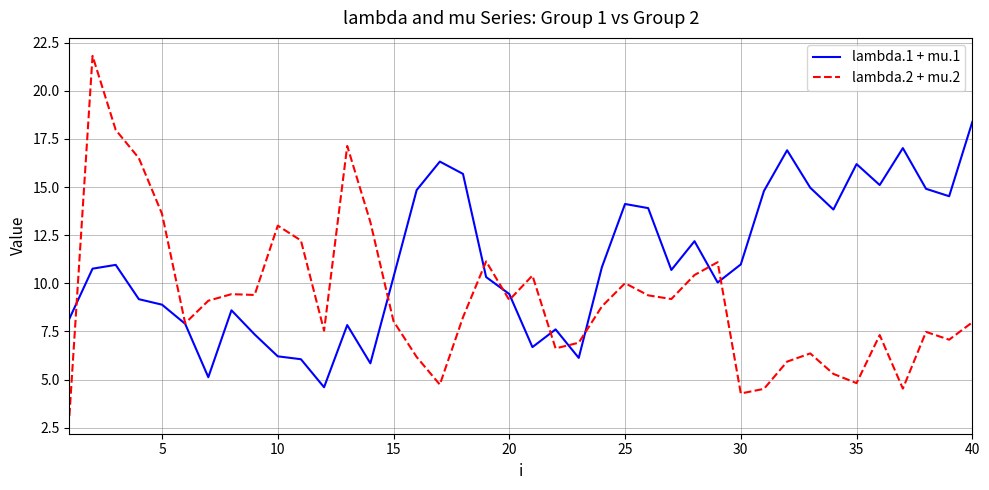

List the series in order of their peak value, lowest first.

lambda.1 + mu.1, lambda.2 + mu.2